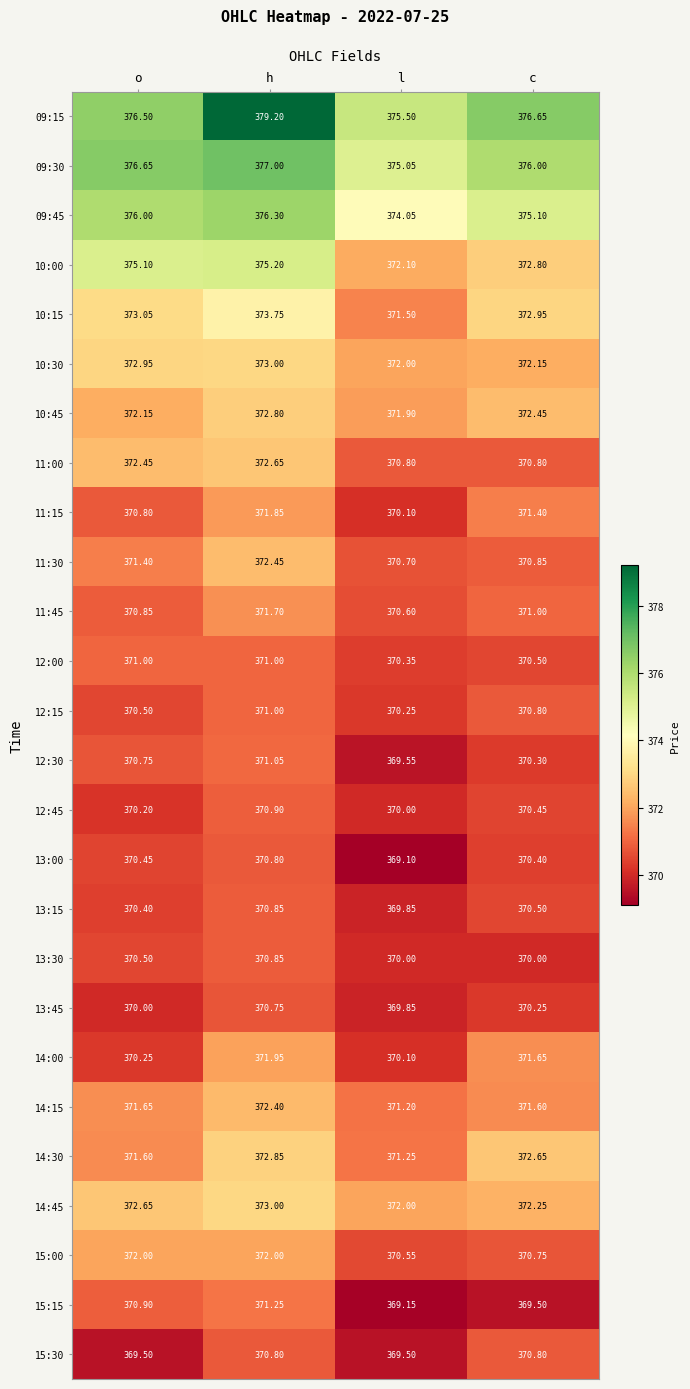

At which label does 10:45 first exceed 372?

o